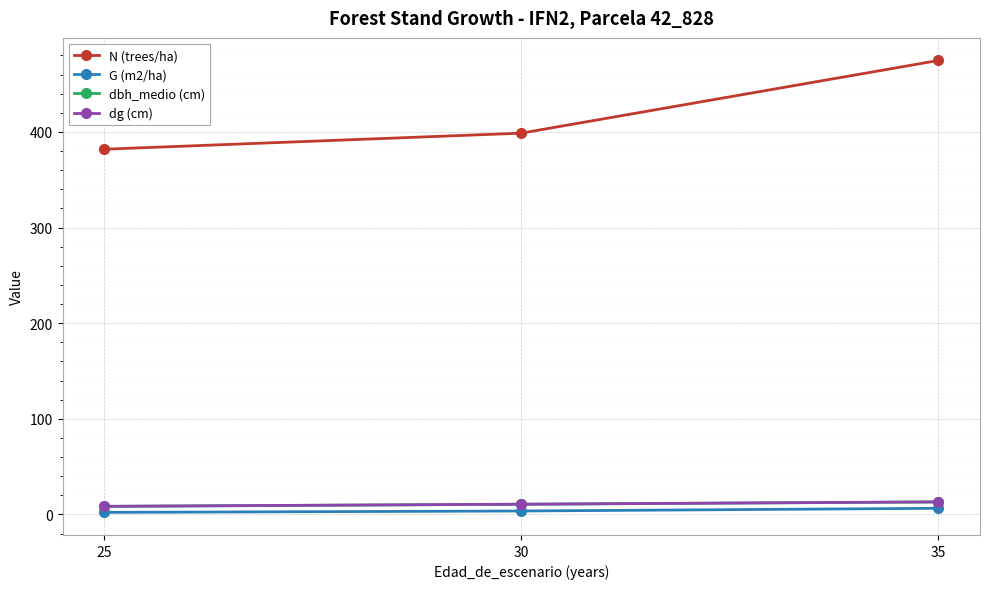

What is the lowest value of the N (trees/ha) series?

382.0